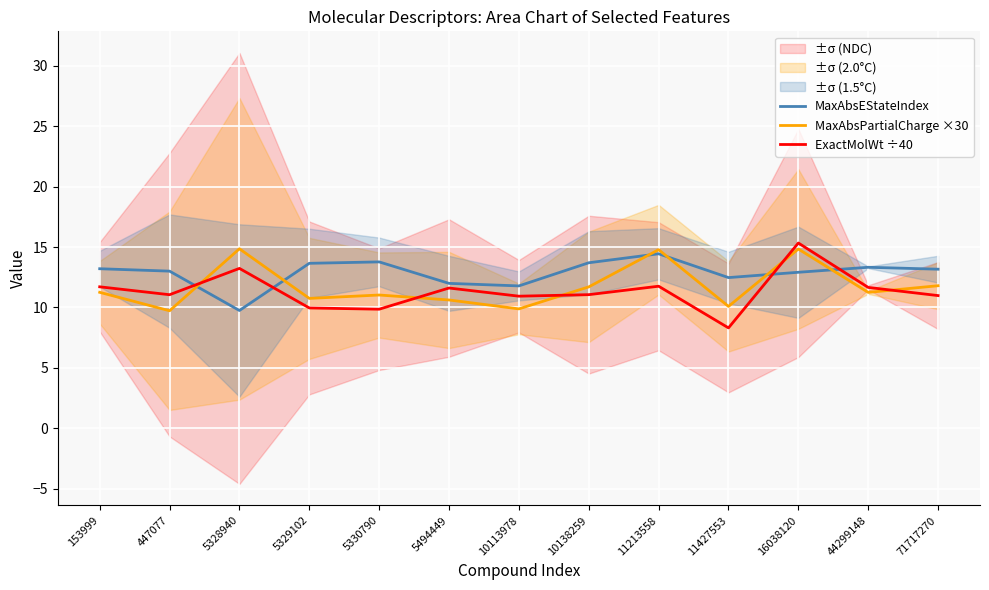

Which series has the largest total across all categories?

MaxAbsEStateIndex